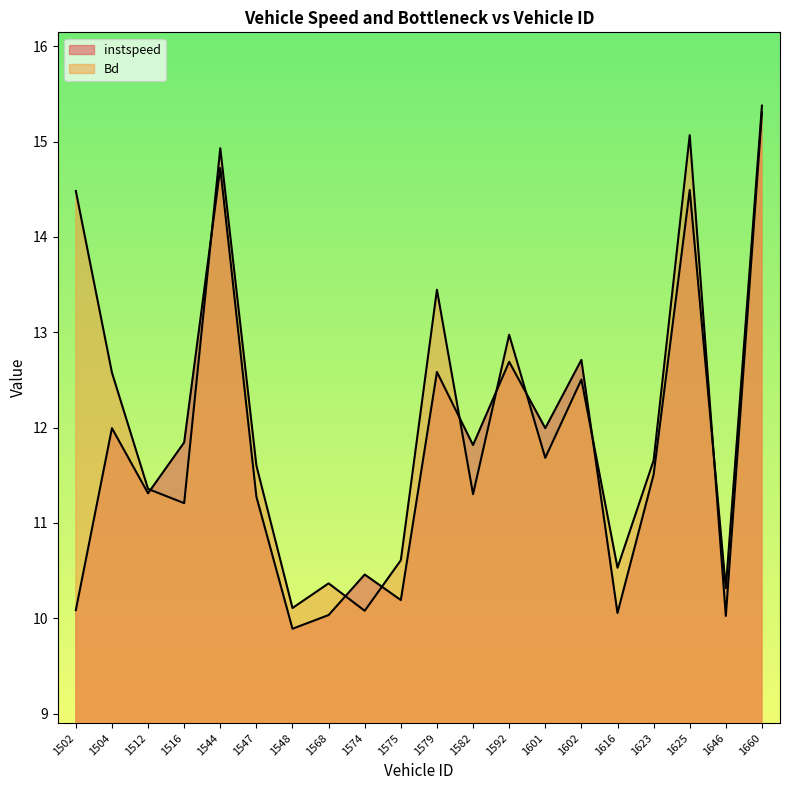

What is the value of the instspeed point at the 15th from the left?

12.7